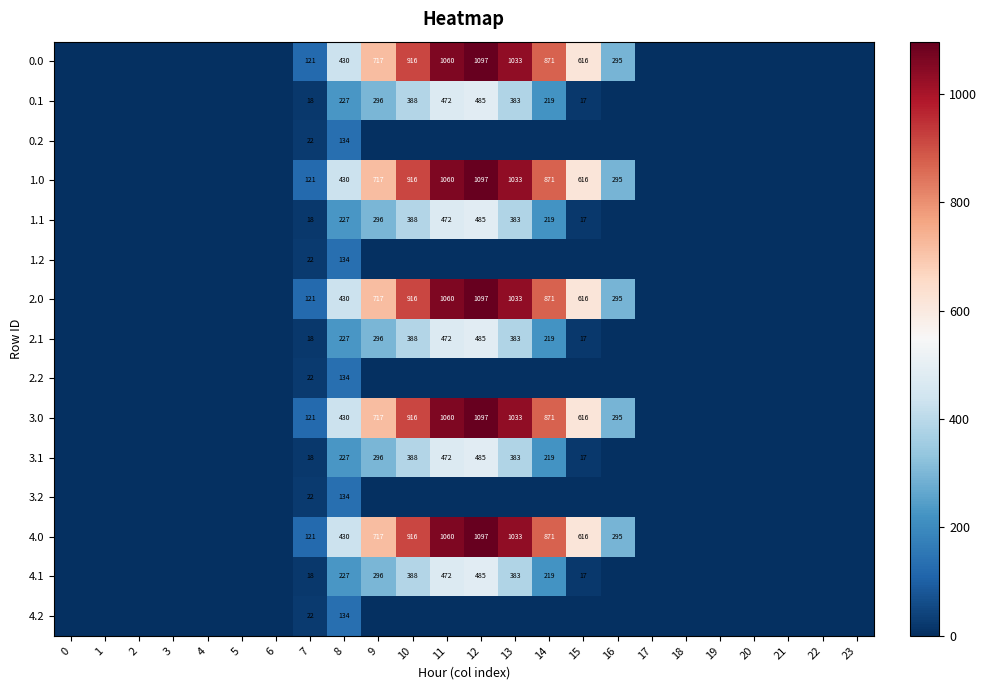

What is the total value across all series at 12?

7910.4